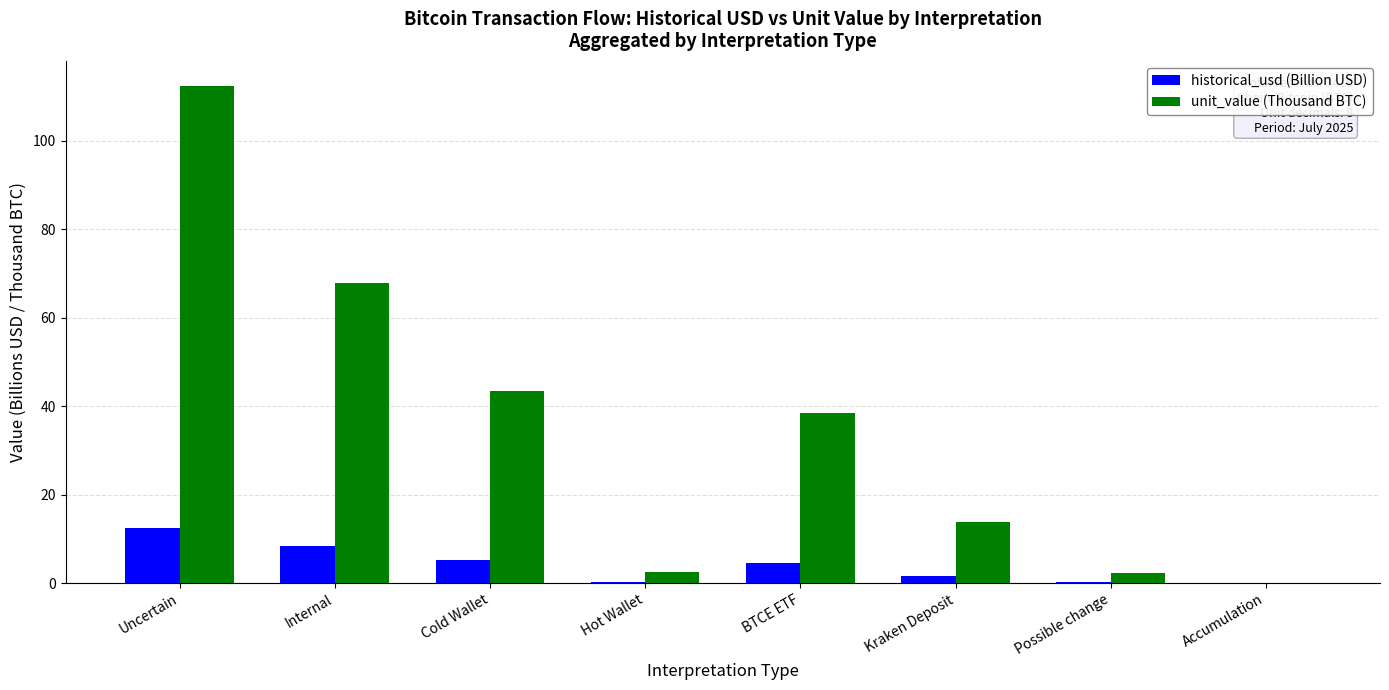

Which label corresponds to the largest value in the chart?

Uncertain